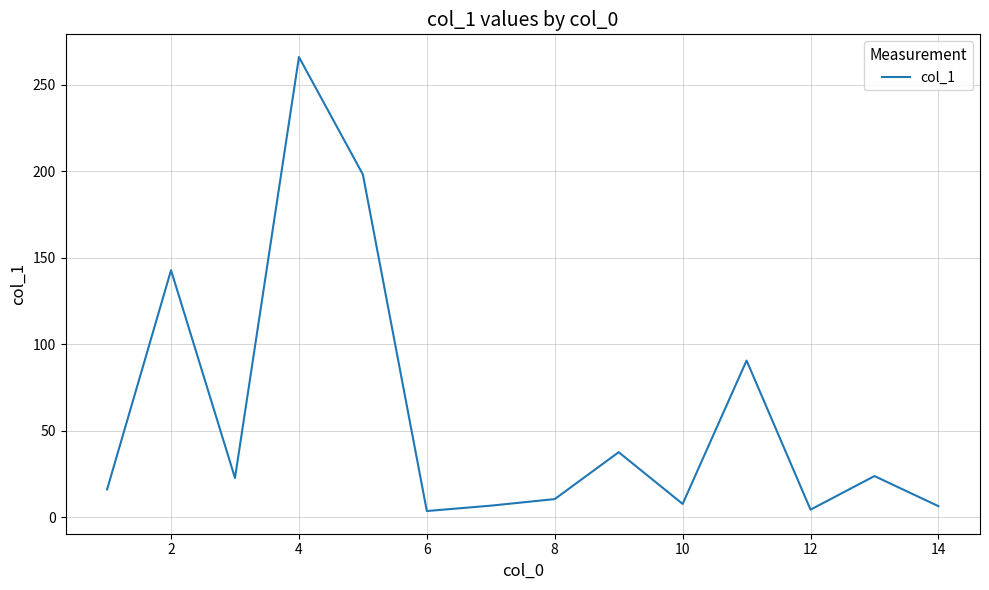

How many lines are shown in the chart?

1